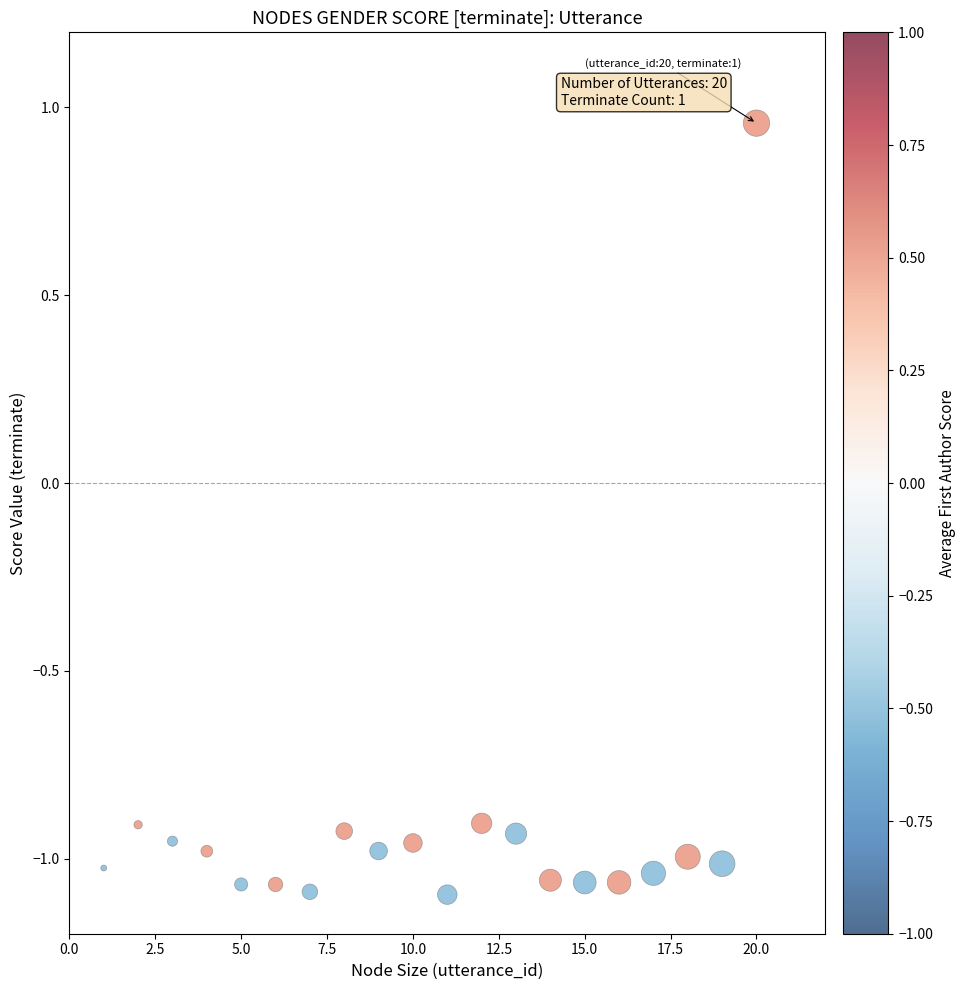

What is the range of X values (max minus min)?

19.0